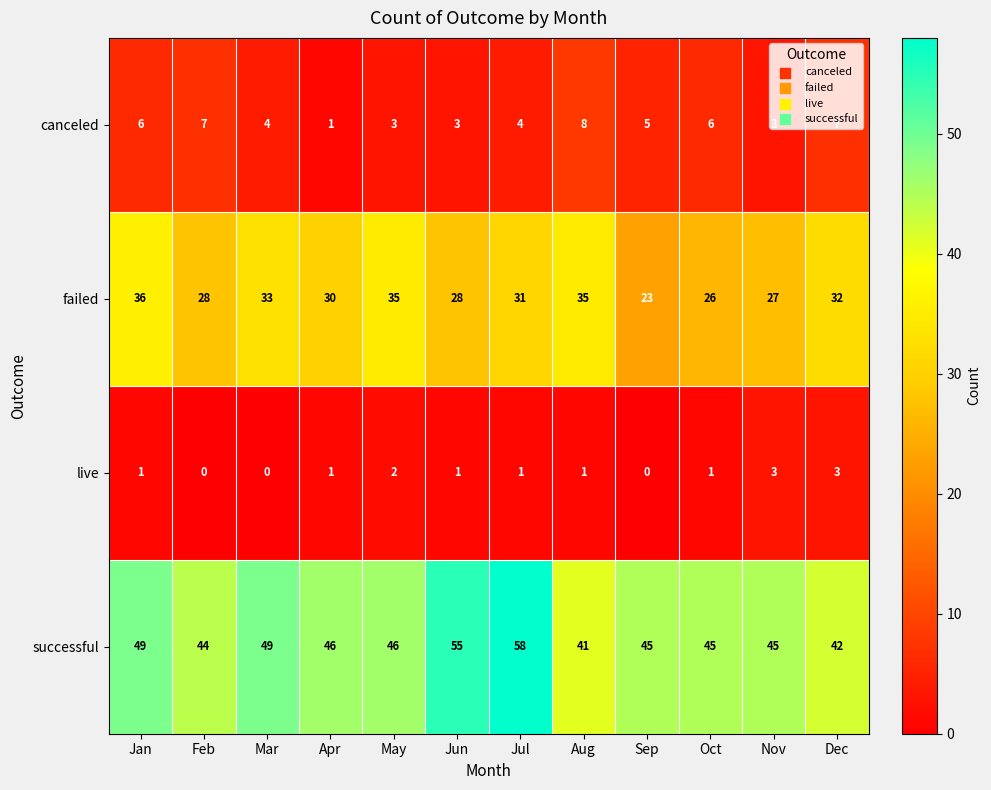

The live series shows 1 at Apr. True or false?

True